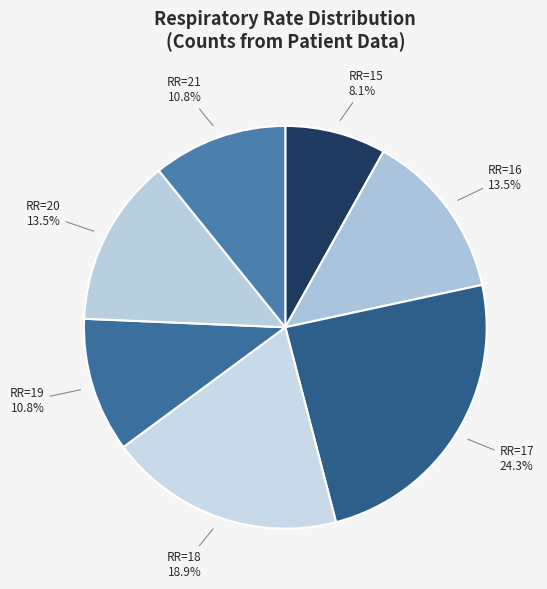

Is there any slice that represents more than half of the pie?

No